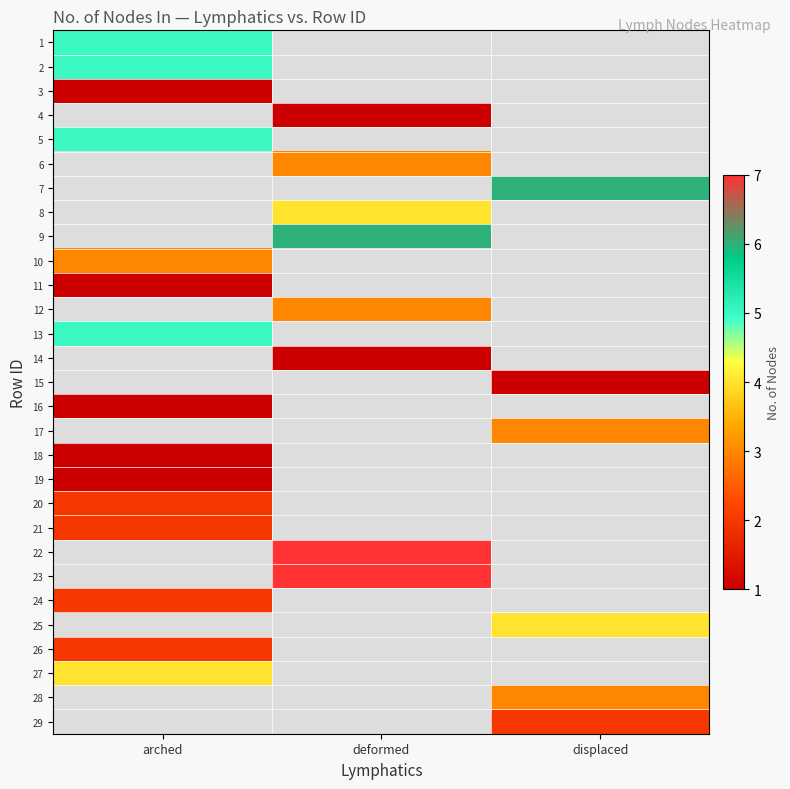

Count the number of data series in this chart.

29